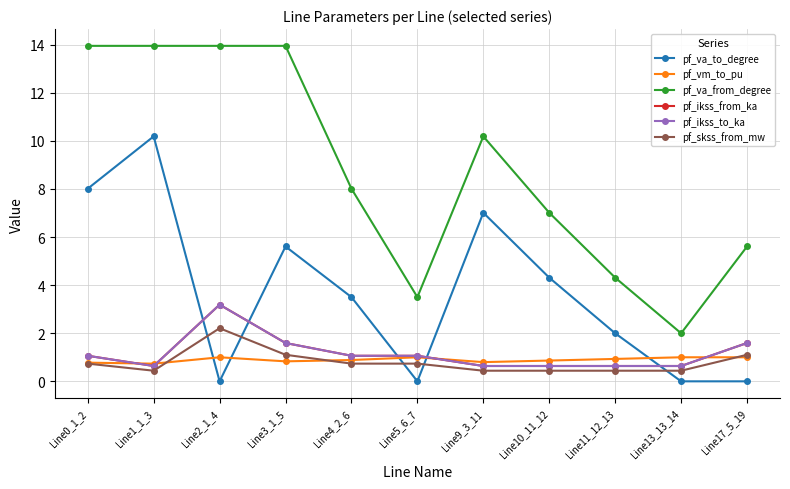

How many intersections are there between pf_vm_to_pu and pf_skss_from_mw?

3